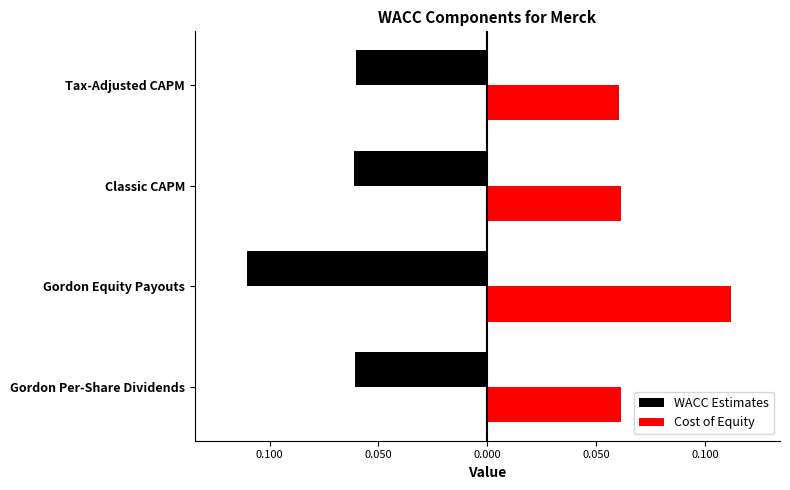

What are all the series names shown in the legend?

WACC Estimates, Cost of Equity